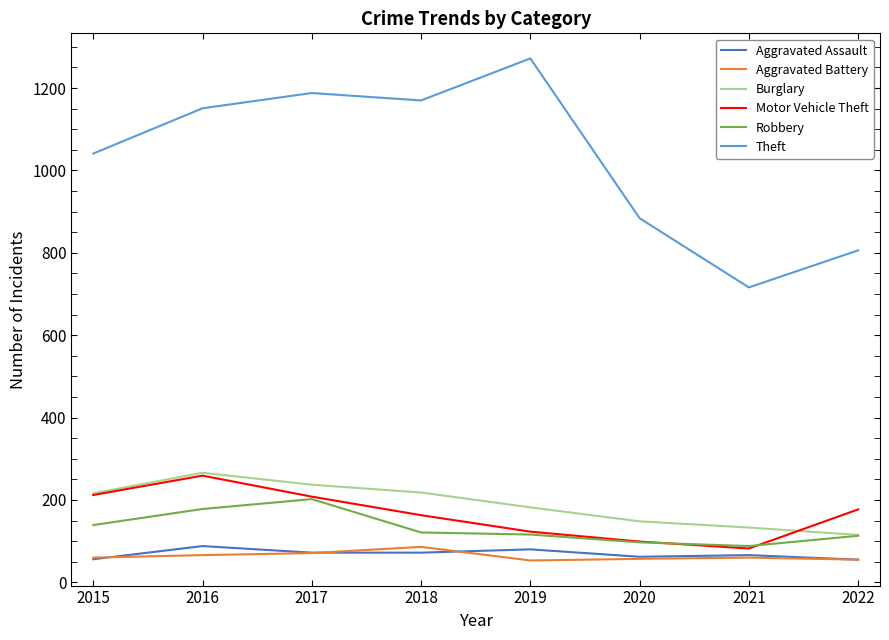

What is the highest value of the Robbery series?

202